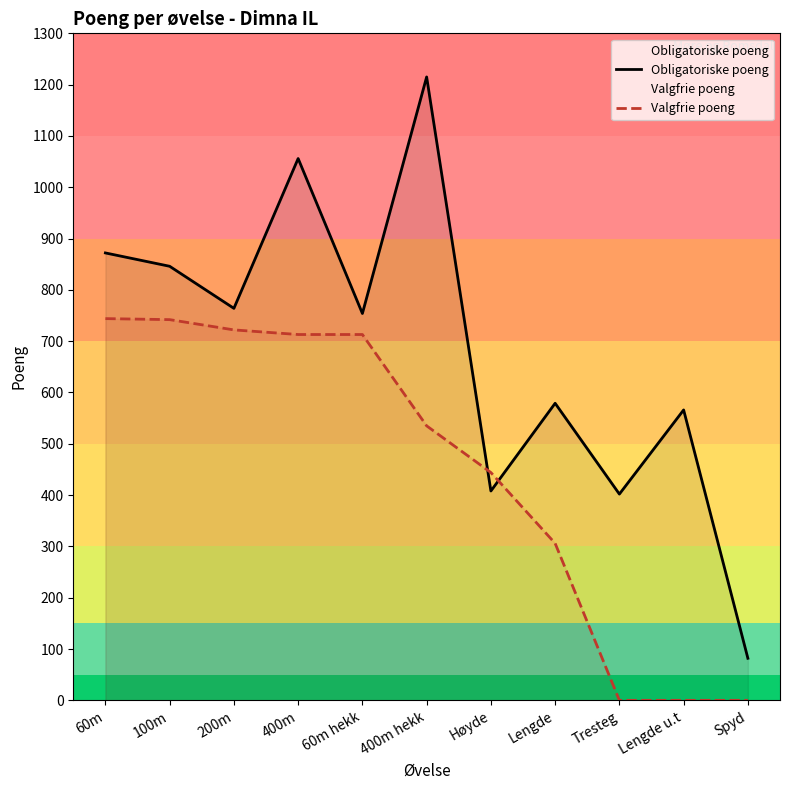

At which category does Obligatoriske poeng reach its first local valley?

200m